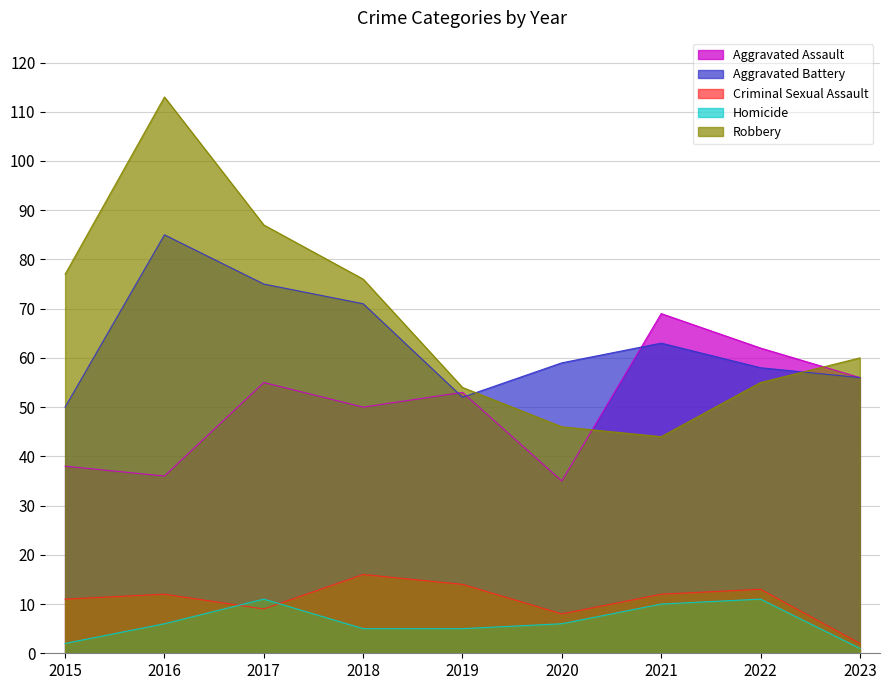

At 2017, list the series in order from smallest to largest.

Criminal Sexual Assault, Homicide, Aggravated Assault, Aggravated Battery, Robbery